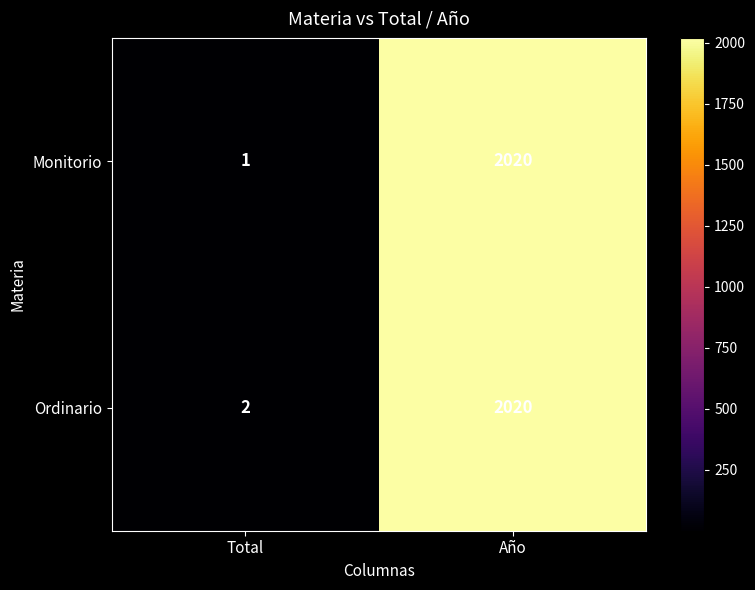

What is the difference between the maximum and minimum values in the Monitorio series?

2019